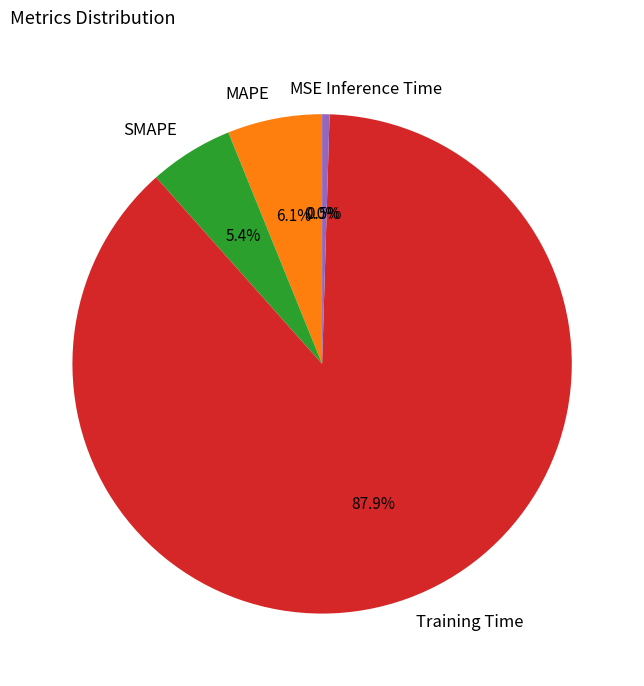

What percentage is the SMAPE slice, to the nearest percent?

5%